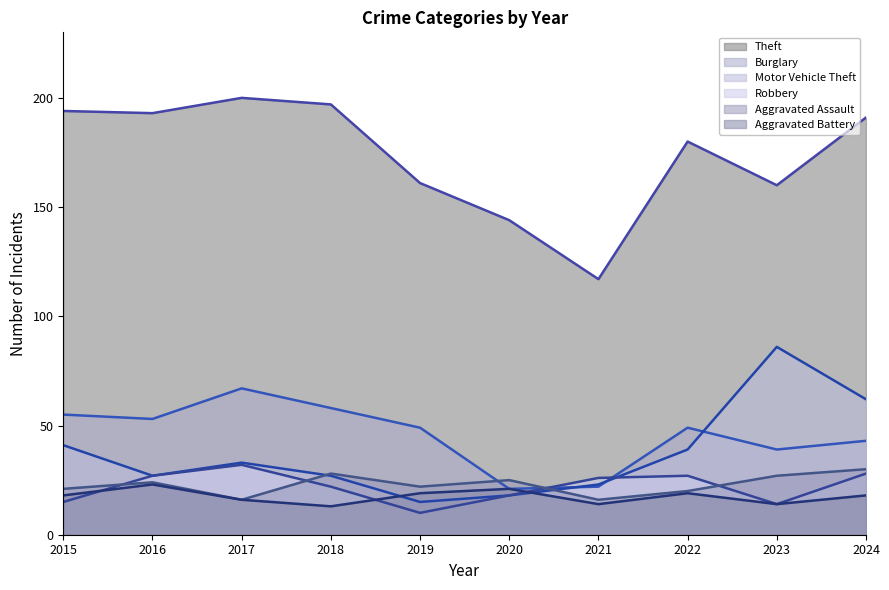

List the labels in order of Theft value, largest first.

2017, 2018, 2015, 2016, 2024, 2022, 2019, 2023, 2020, 2021